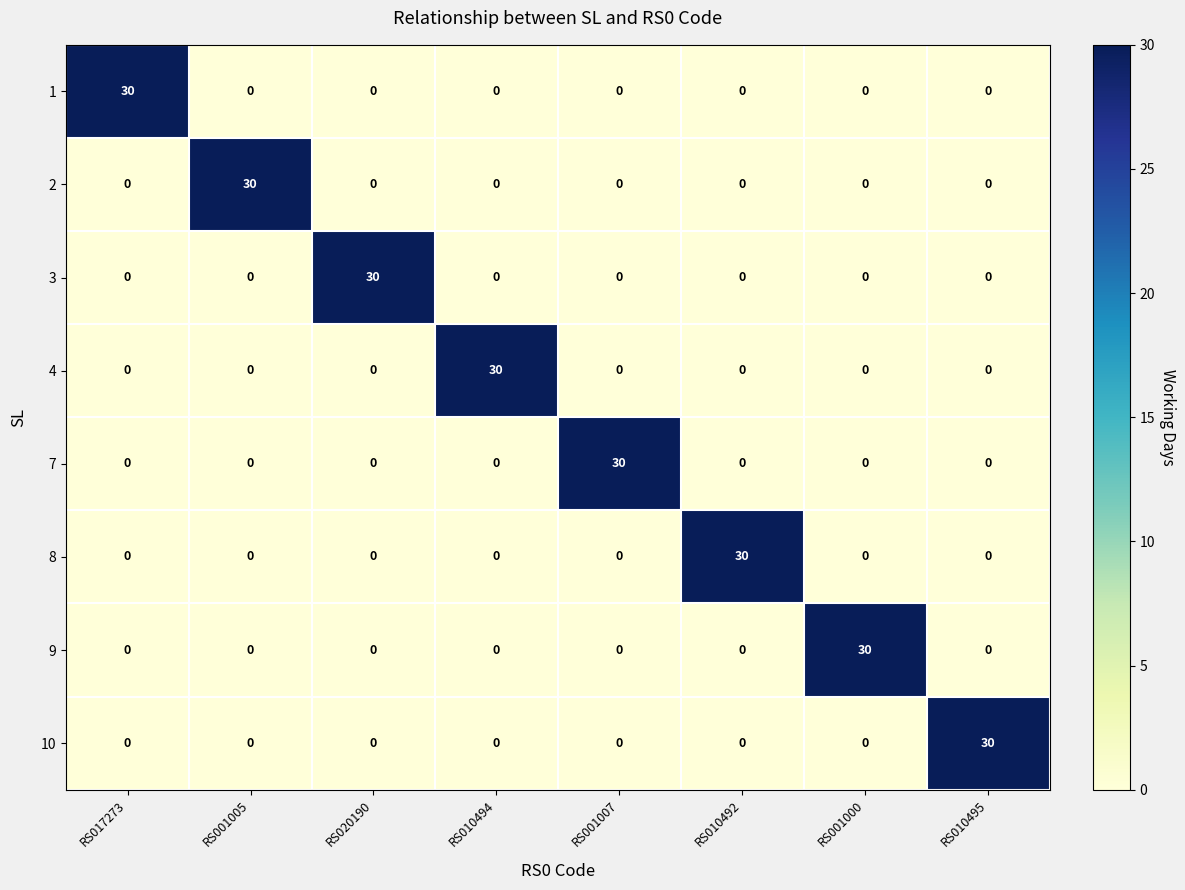

How many categories are shown in the chart?

8